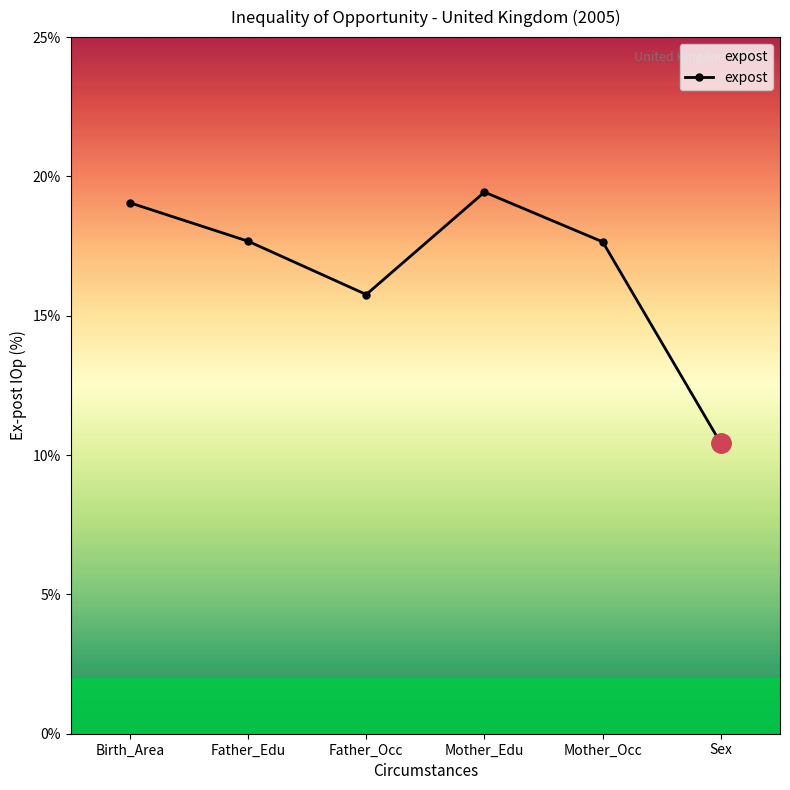

Between Mother_Edu and Mother_Occ, which is larger?

Mother_Edu